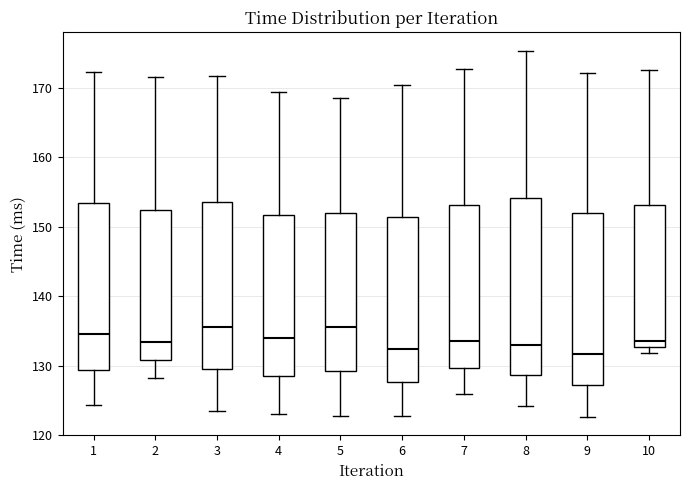

Reading left to right, transcribe this box plot: for each box, give where its median line is, the range the box spans, and where its two whiskers end, as read against the y-axis. The values are not printed on the chart, so give them approximately, as read against the axis.

1: median 135, box 129 to 153, whiskers 124 to 172
2: median 133, box 131 to 152, whiskers 128 to 172
3: median 136, box 130 to 154, whiskers 124 to 172
4: median 134, box 128 to 152, whiskers 123 to 169
5: median 136, box 129 to 152, whiskers 123 to 169
6: median 132, box 128 to 151, whiskers 123 to 170
7: median 134, box 130 to 153, whiskers 126 to 173
8: median 133, box 129 to 154, whiskers 124 to 175
9: median 132, box 127 to 152, whiskers 123 to 172
10: median 134, box 133 to 153, whiskers 132 to 173